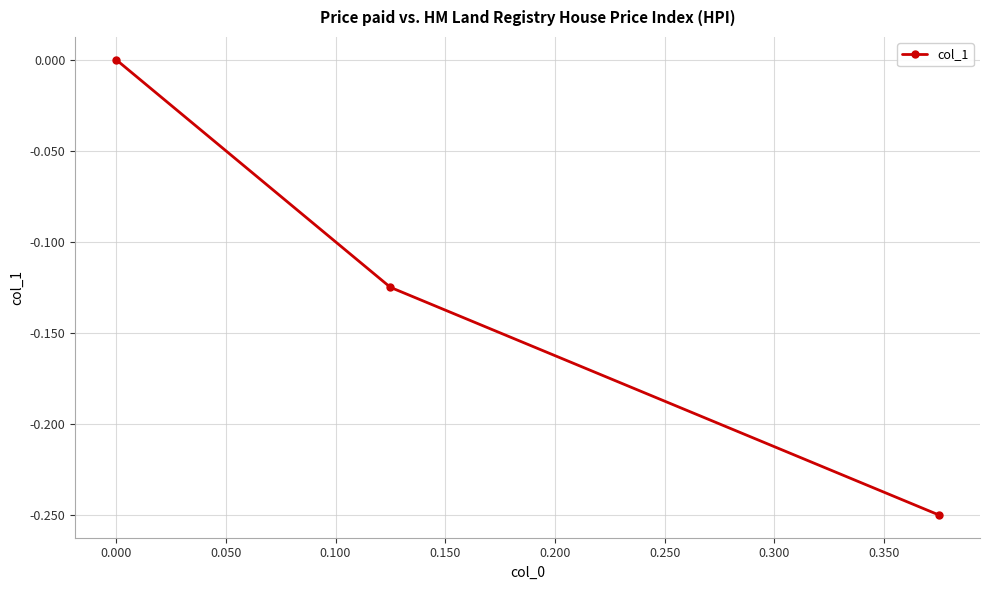

What is the average value?

-0.1